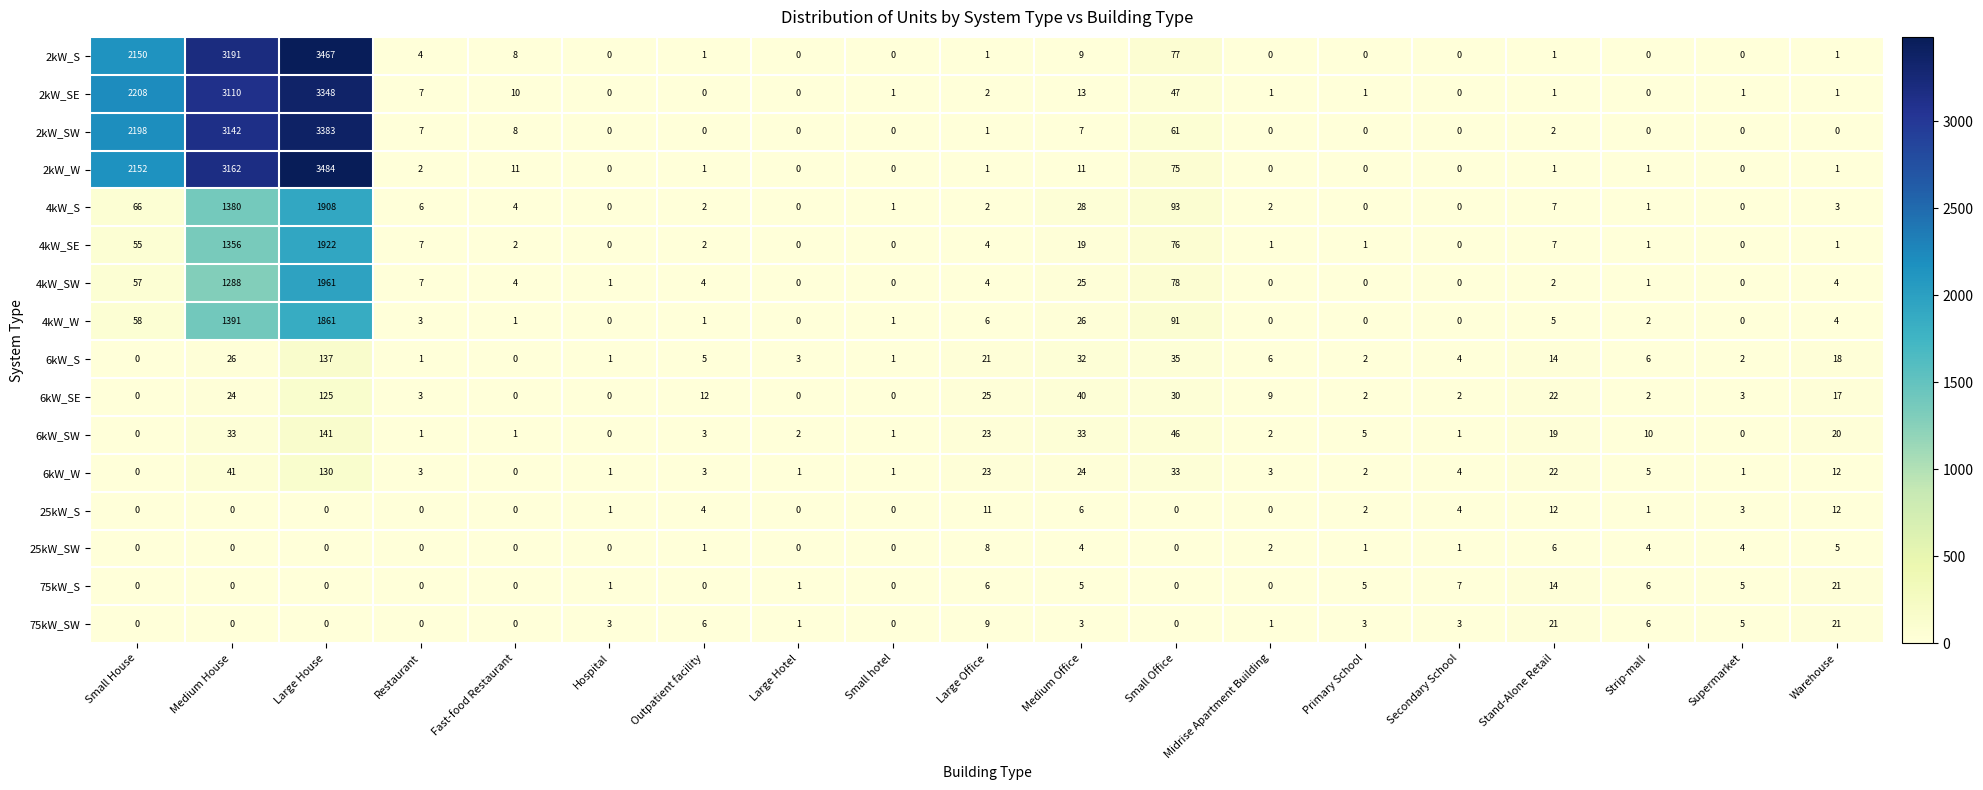

True or false: 4kW_W has a value of 2 at Strip-mall.

True